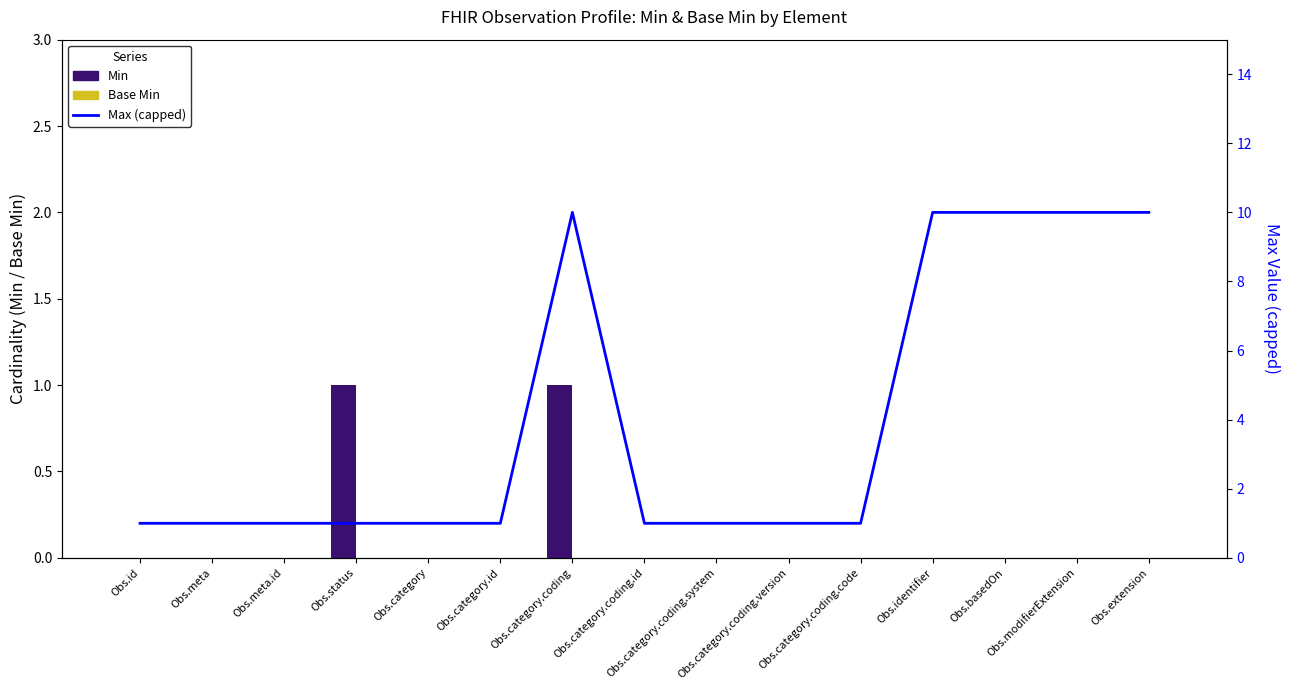

Which series has the largest range (max minus min)?

Max (capped at 10)